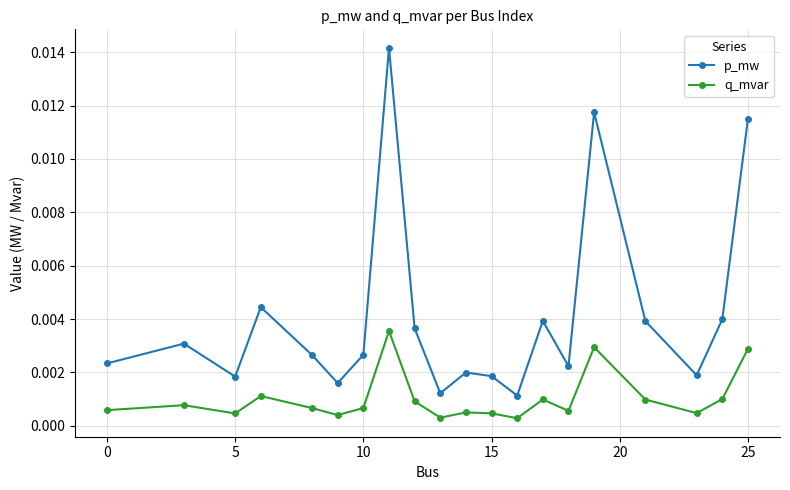

List the series in order of their peak value, highest first.

p_mw, q_mvar